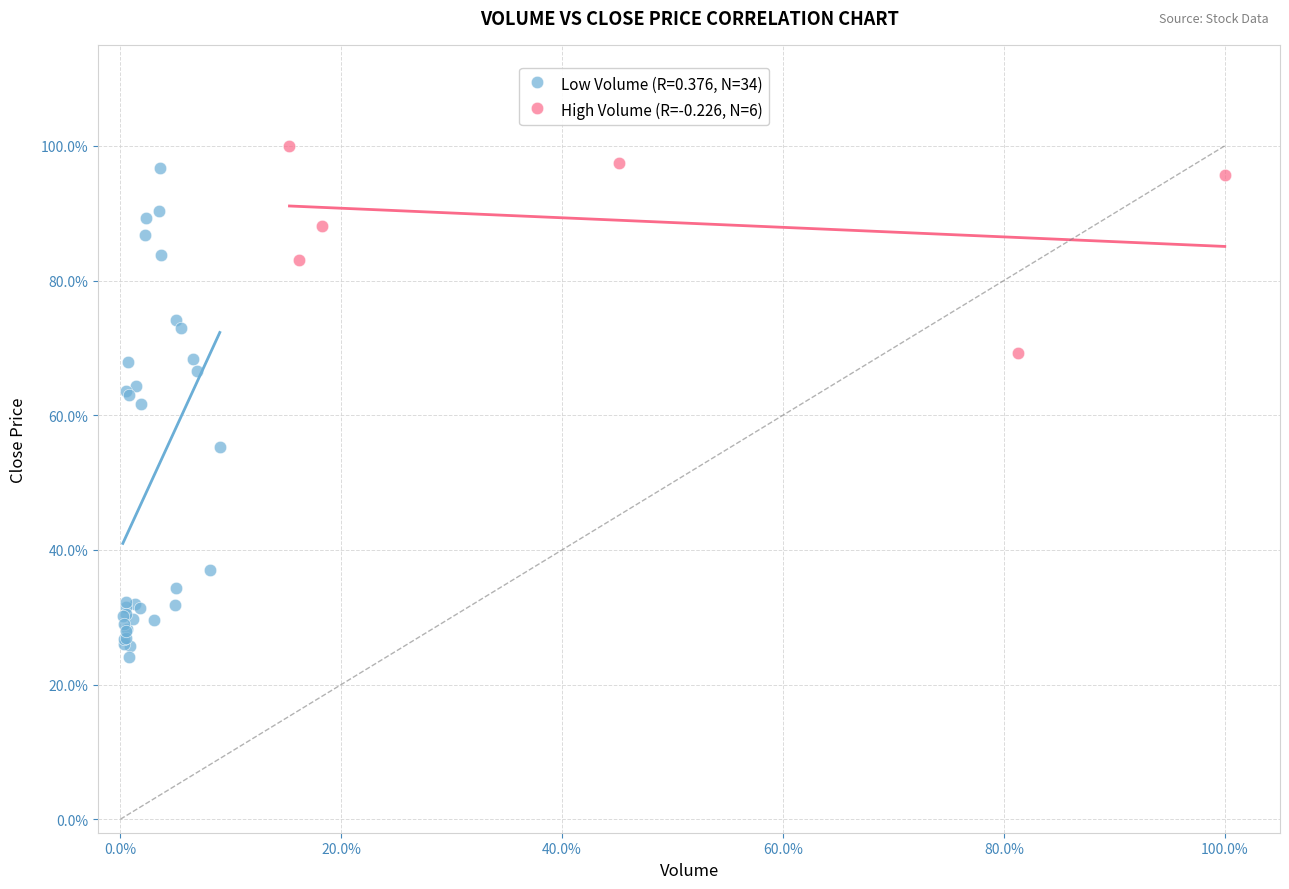

Which series reaches the minimum Y coordinate?

Low Volume (R=0.376, N=34)